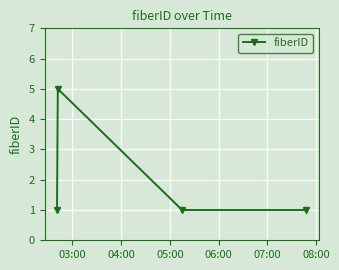

Is this an area chart (filled region under the line)?

No